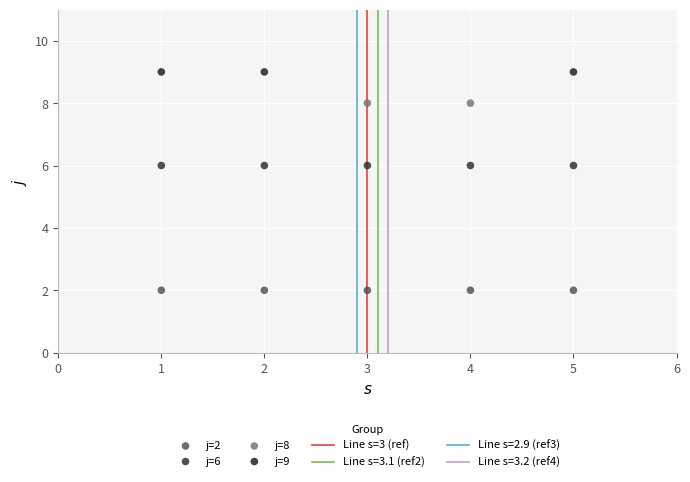

Which series contains the highest Y value?

j=9